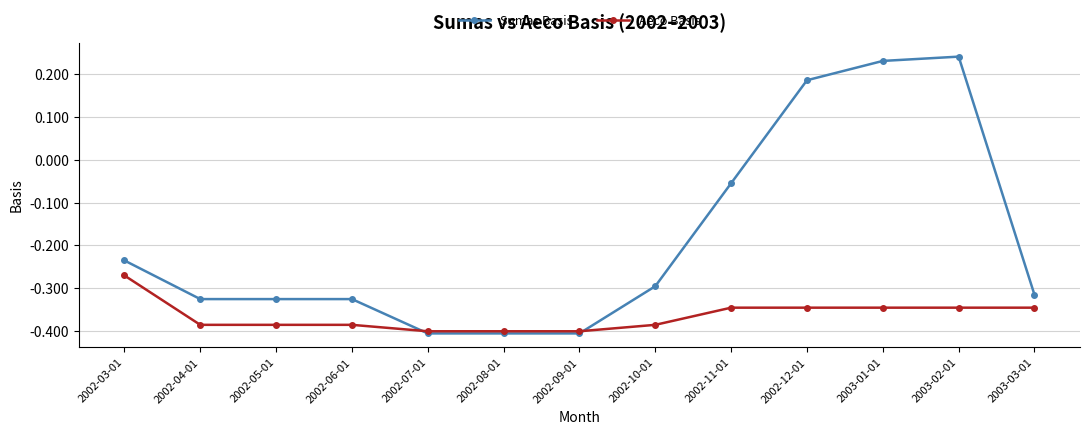

The Sumas Basis series shows -0.4 at 2002-07-01. True or false?

True